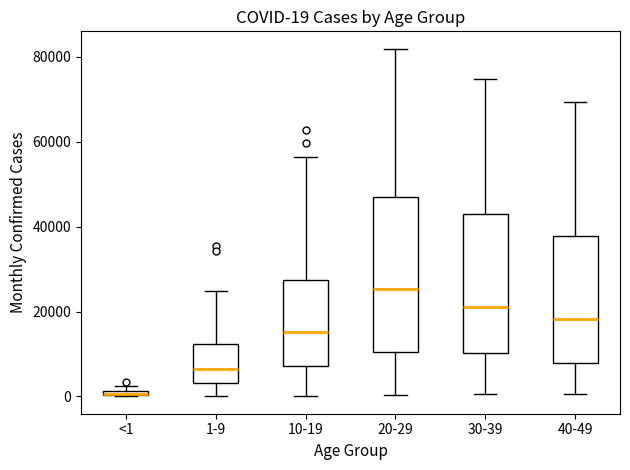

Which box is the tallest, from its lower edge to its upper edge?

20-29